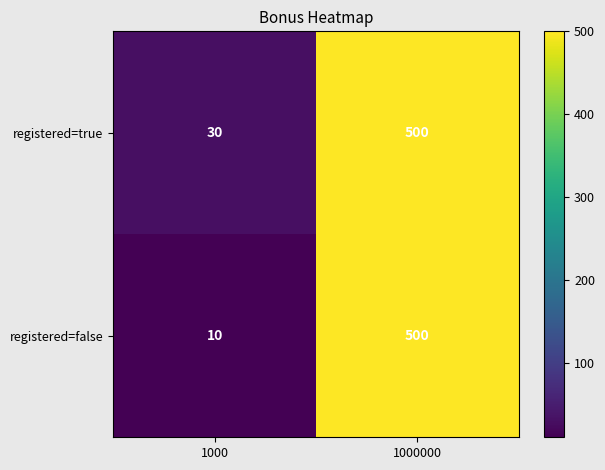

At which category is the sum across all series the highest?

1000000